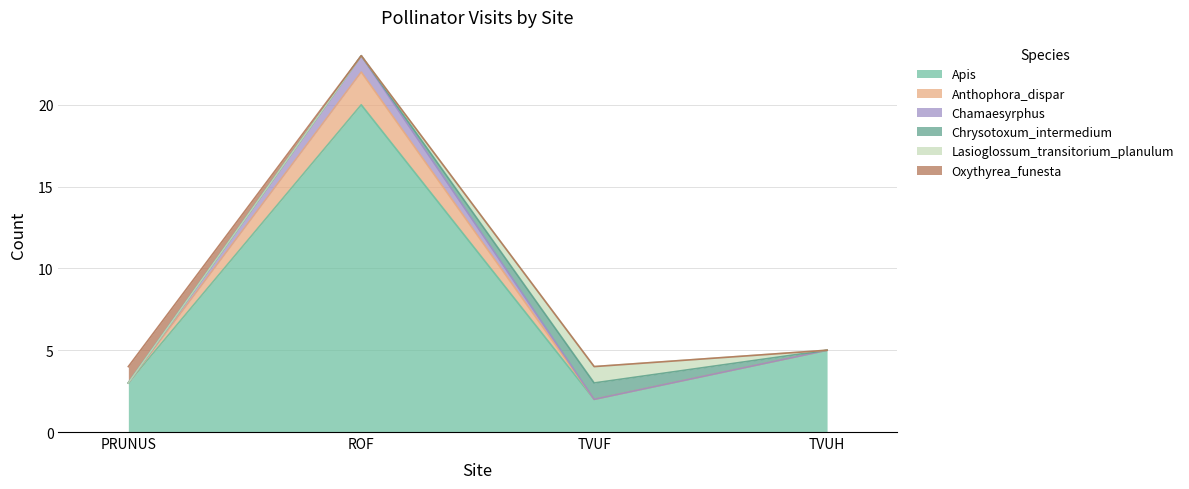

True or false: Apis and Chamaesyrphus intersect in this chart.

False